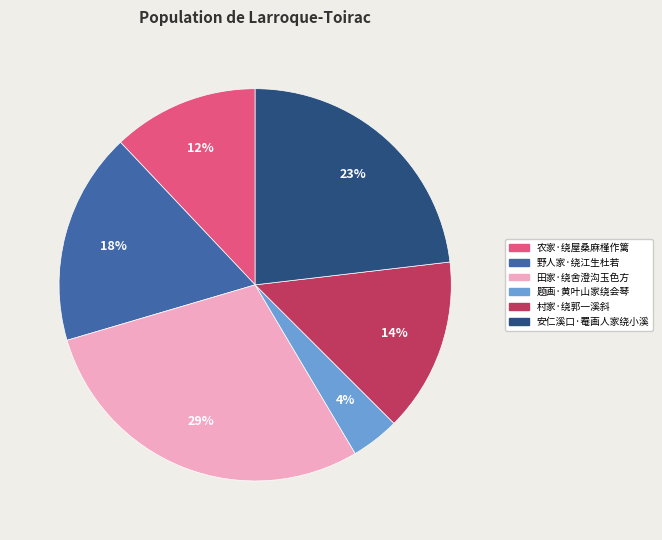

To the nearest percent, what is the combined percentage of 野人家·绕江生杜若 and 农家·绕屋桑麻槿作篱?

30%